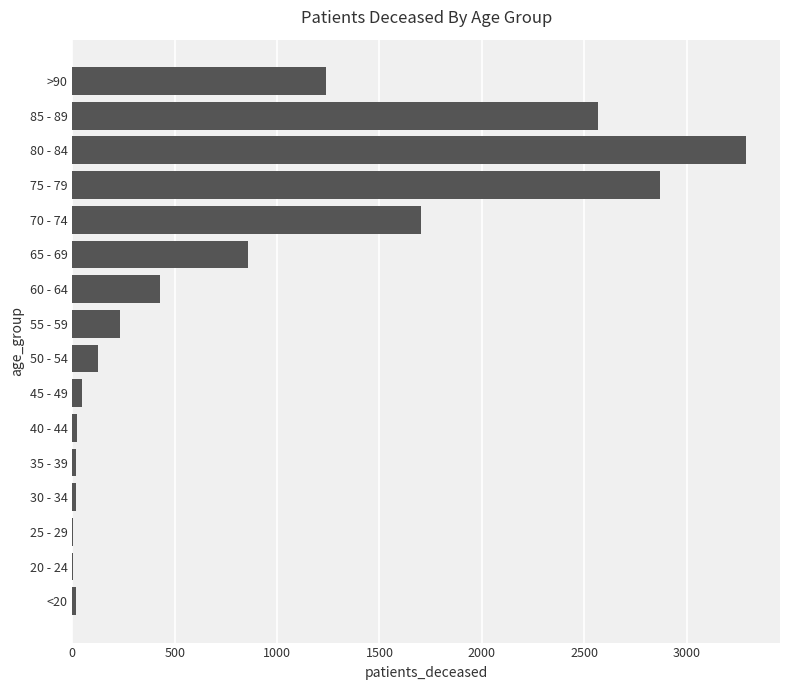

What is the sum of all values?

13442